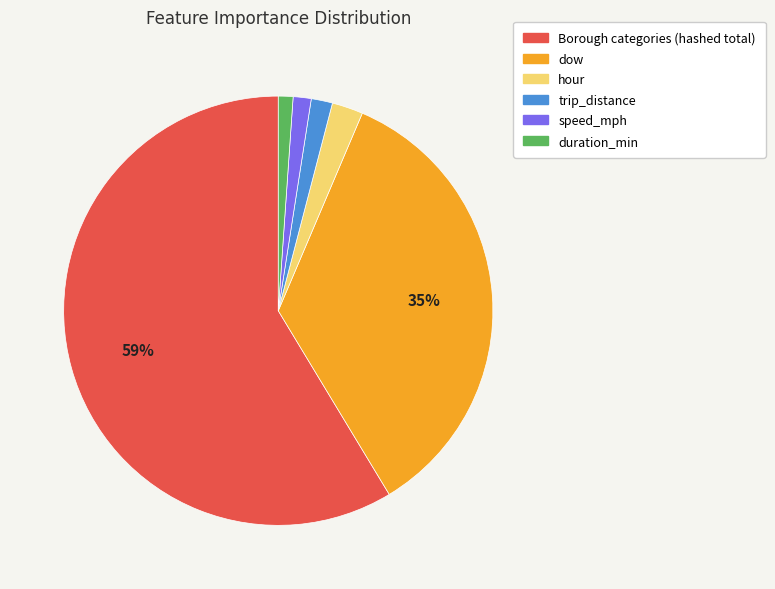

Is it true that Borough categories (hashed total) is 72% of the pie?

False